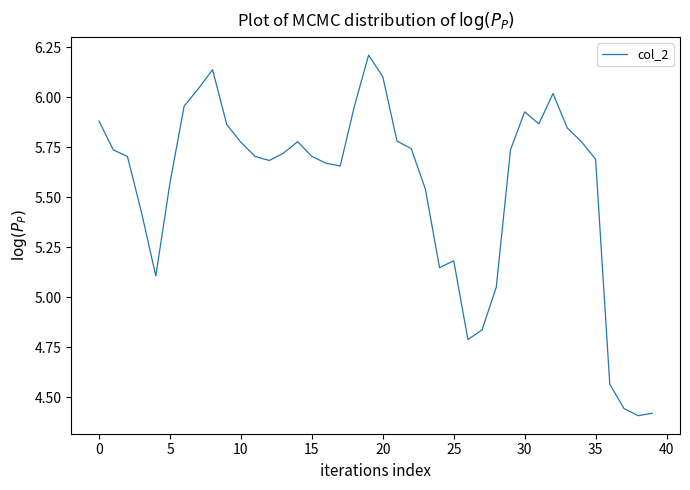

How many values are below 5?

6